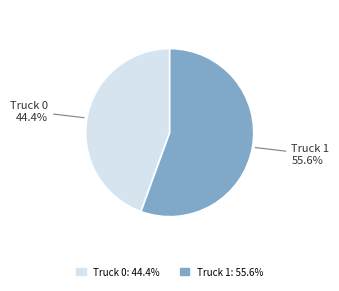

Is there any slice that represents more than half of the pie?

Yes